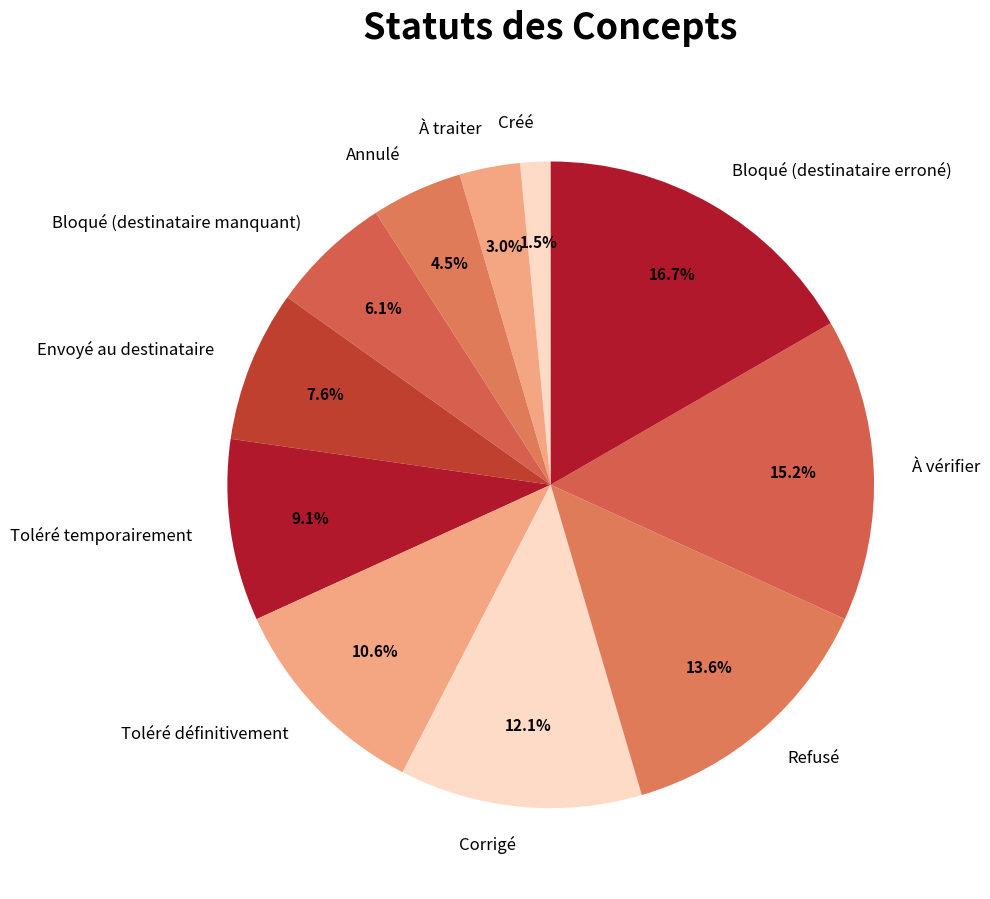

Rank the categories by value from highest to lowest.

Bloqué (destinataire erroné), À vérifier, Refusé, Corrigé, Toléré définitivement, Toléré temporairement, Envoyé au destinataire, Bloqué (destinataire manquant), Annulé, À traiter, Créé